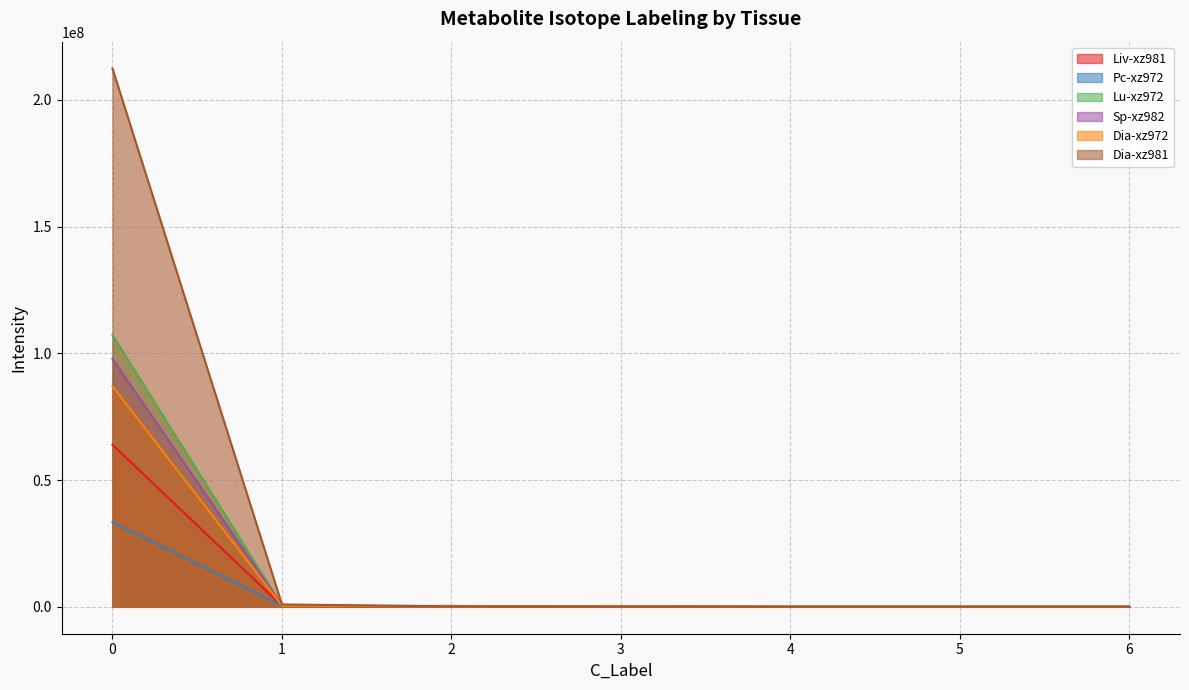

At 3, list the series in order from largest to smallest.

Dia-xz972, Lu-xz972, Dia-xz981, Liv-xz981, Sp-xz982, Pc-xz972